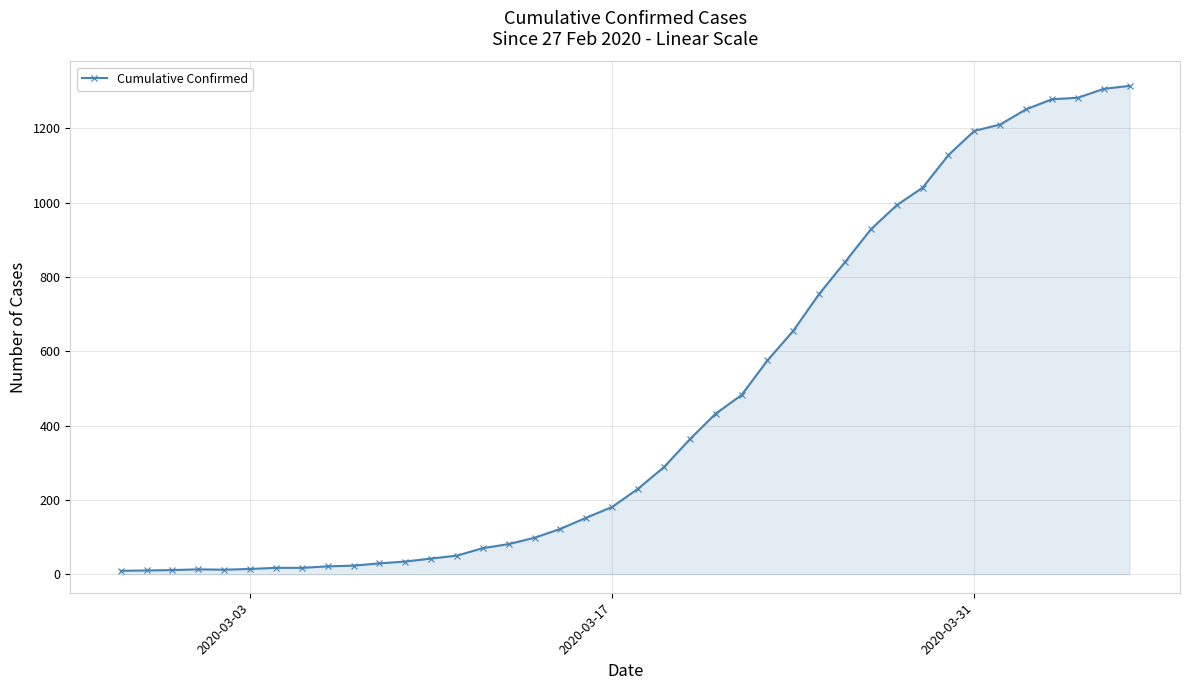

What is the difference between the second highest and minimum values?

1297